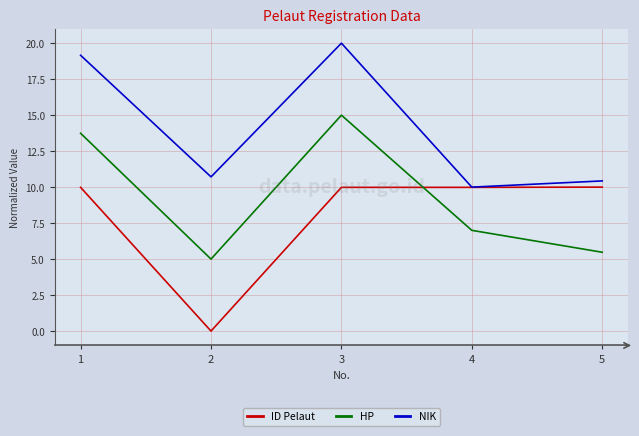

What are all the series names shown in the legend?

ID Pelaut, HP, NIK